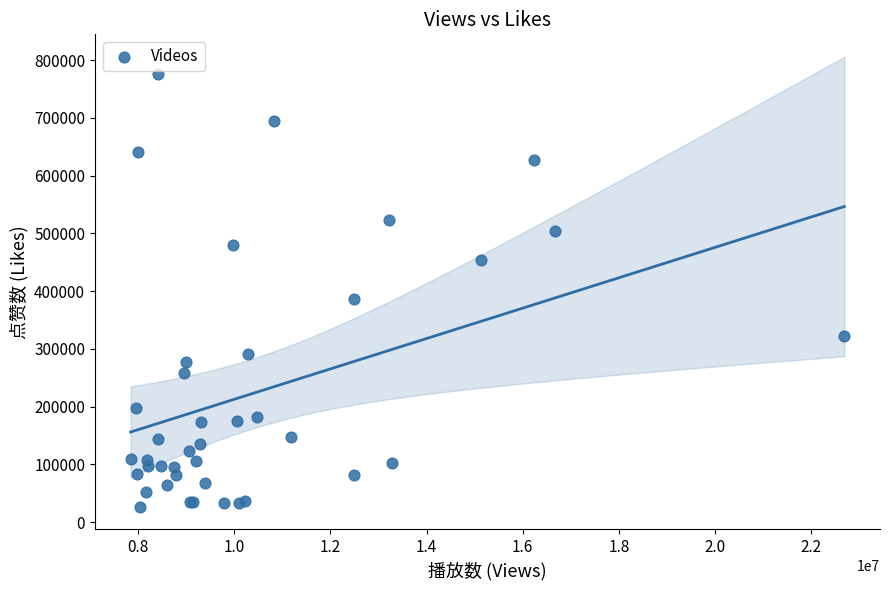

What Y value in the scatter plot is closest to 401028?

385705